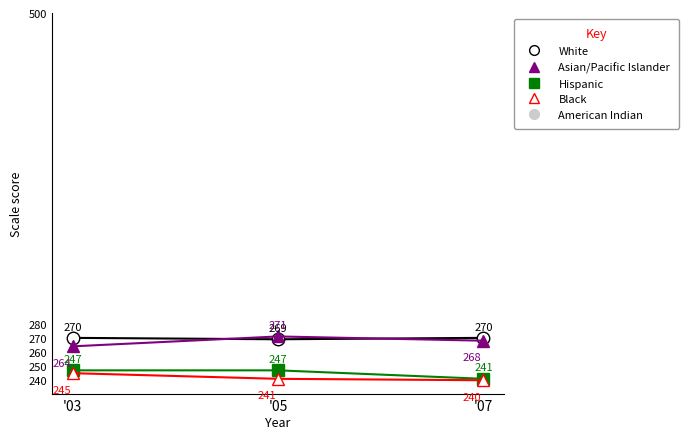

The value of Black at '05 is 355. True or false?

False